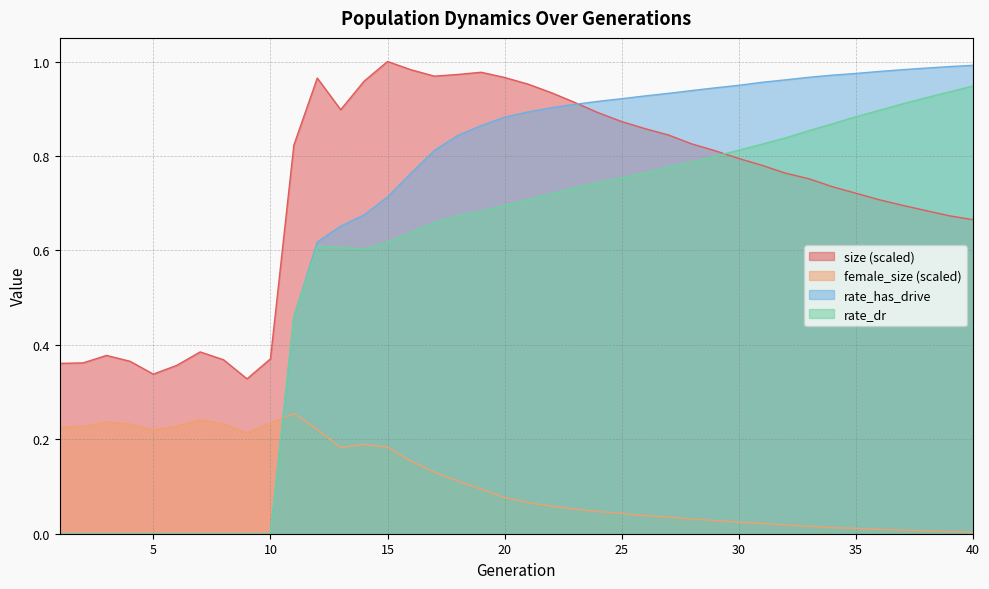

Does the chart display data point markers on the line(s)?

No